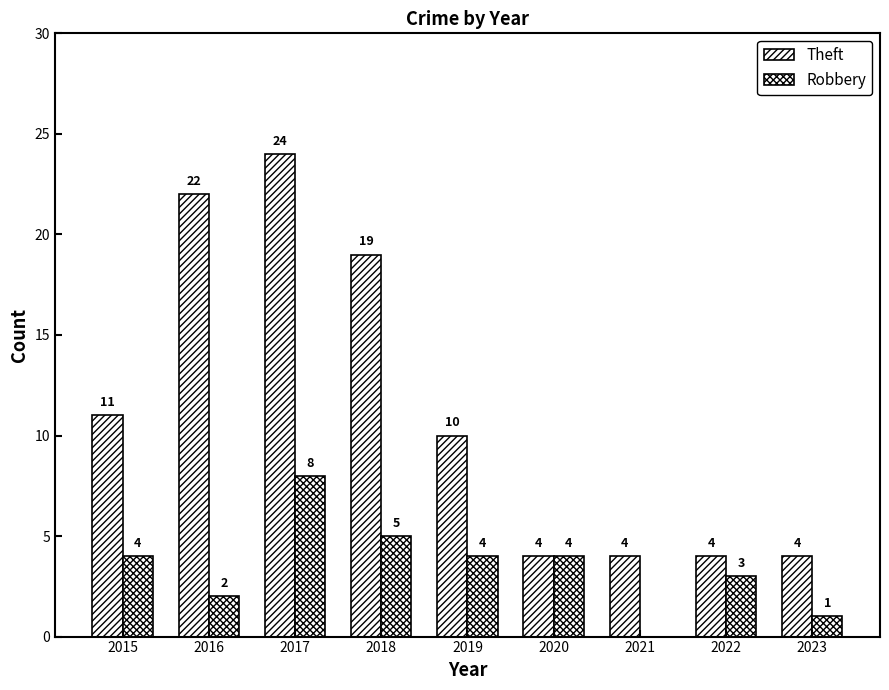

Between 2017 and 2022, which series saw the biggest shift?

Theft